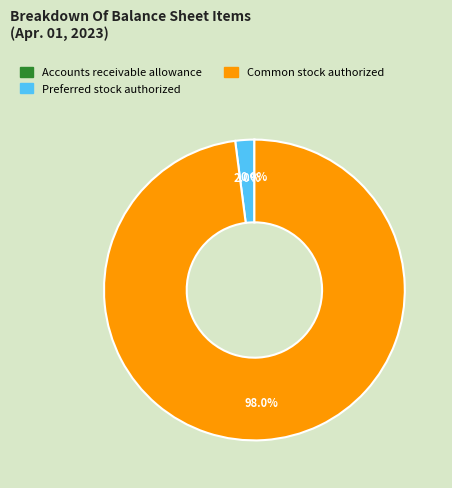

What percentage is the Preferred stock authorized slice, to the nearest percent?

2%